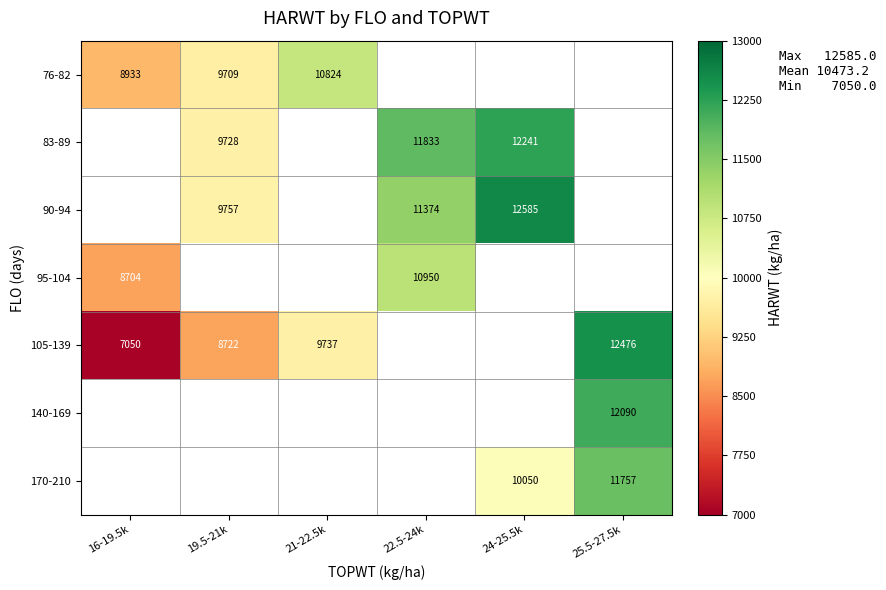

Is it true that 105-139 equals 12476 at 25.5-27.5k?

True